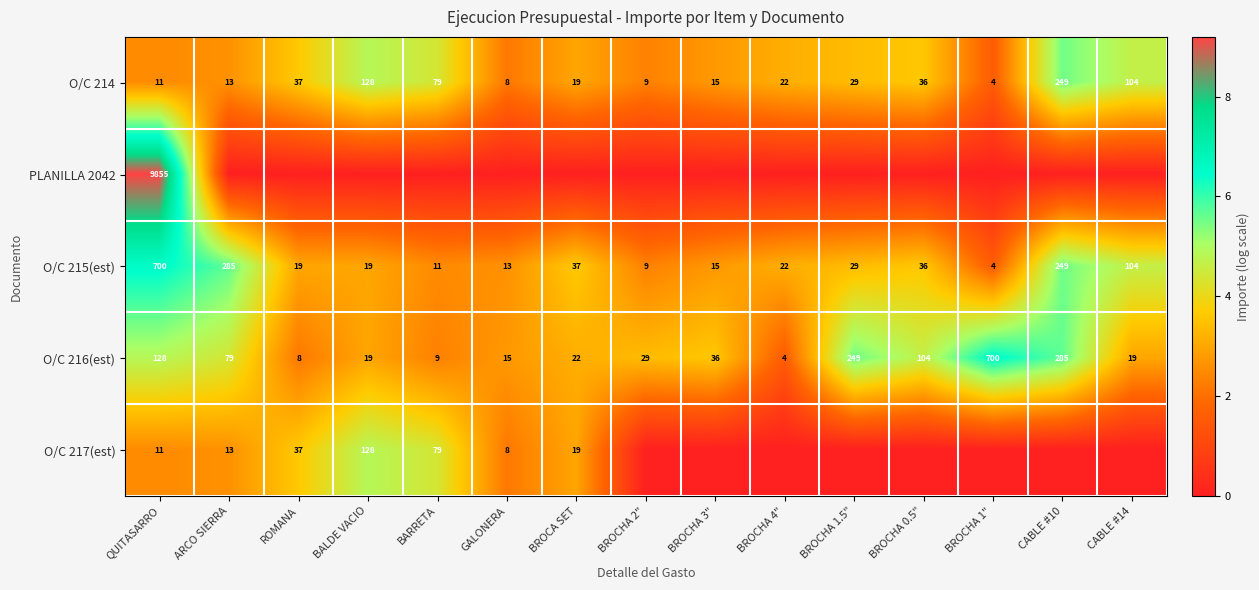

What is the maximum value for O/C 216(est)?

700